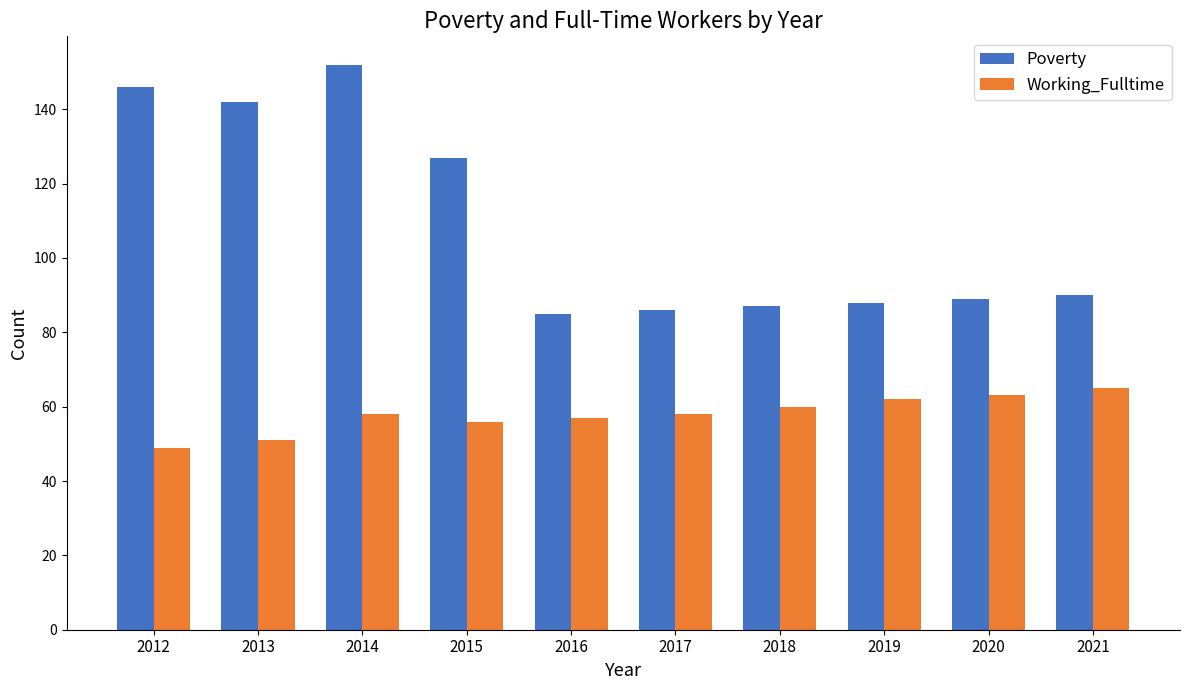

What are all the series names shown in the legend?

Poverty, Working_Fulltime